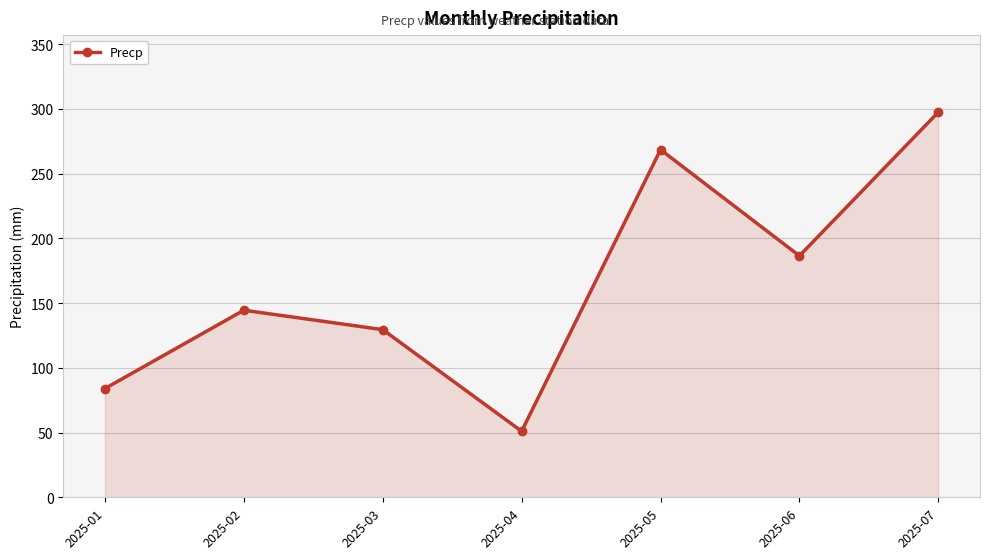

What is the ratio of the value at 2025-04 to the value at 2025-02?

0.4